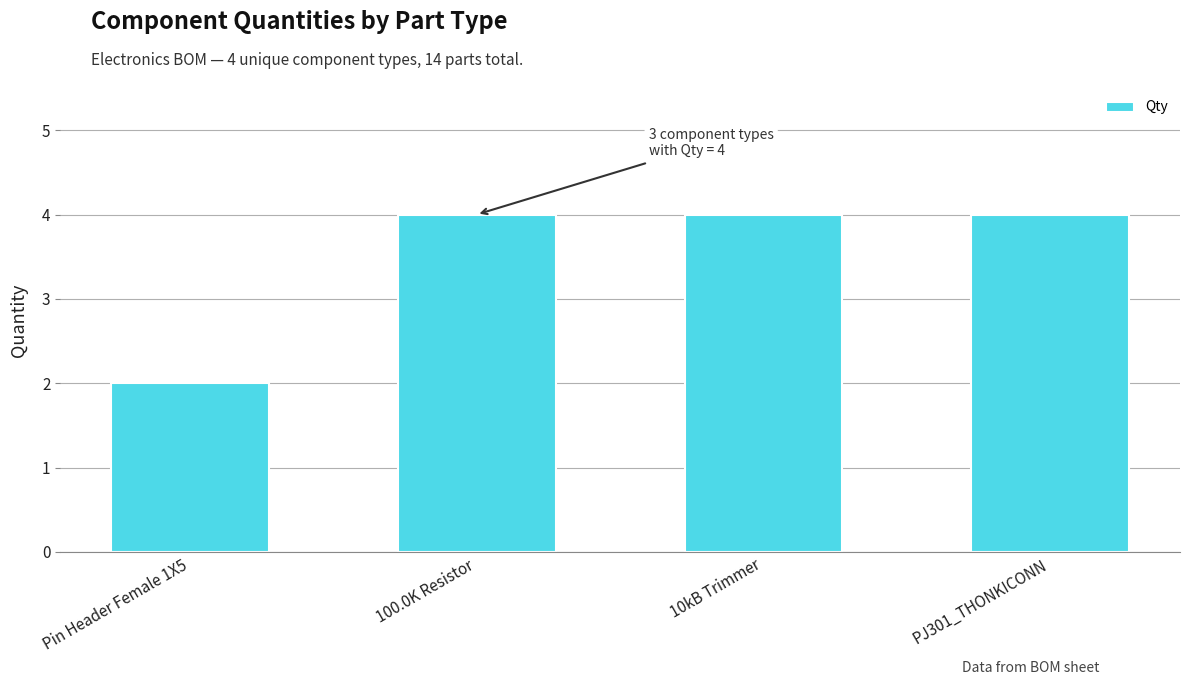

What is the ratio of the value at Pin Header Female 1X5 to the value at PJ301_THONKICONN?

0.5